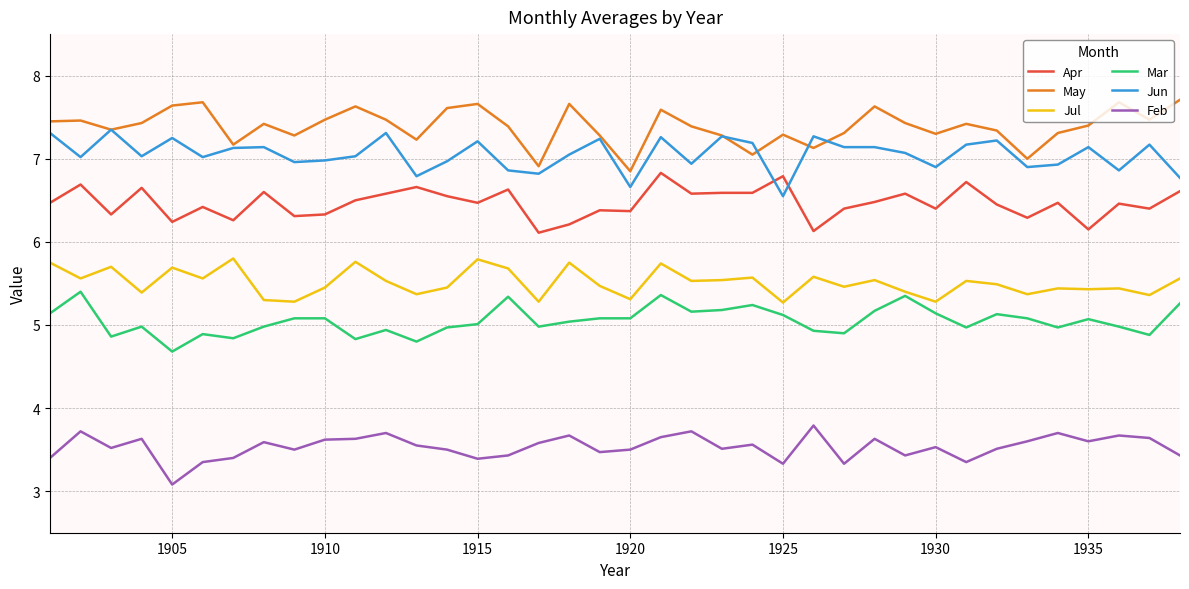

List the series in order of their peak value, lowest first.

Feb, Mar, Jul, Apr, Jun, May